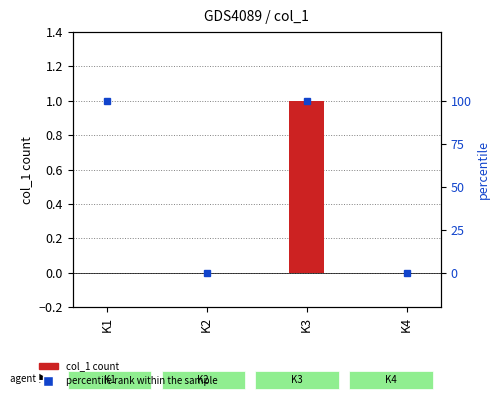

Are the bars horizontal?

No